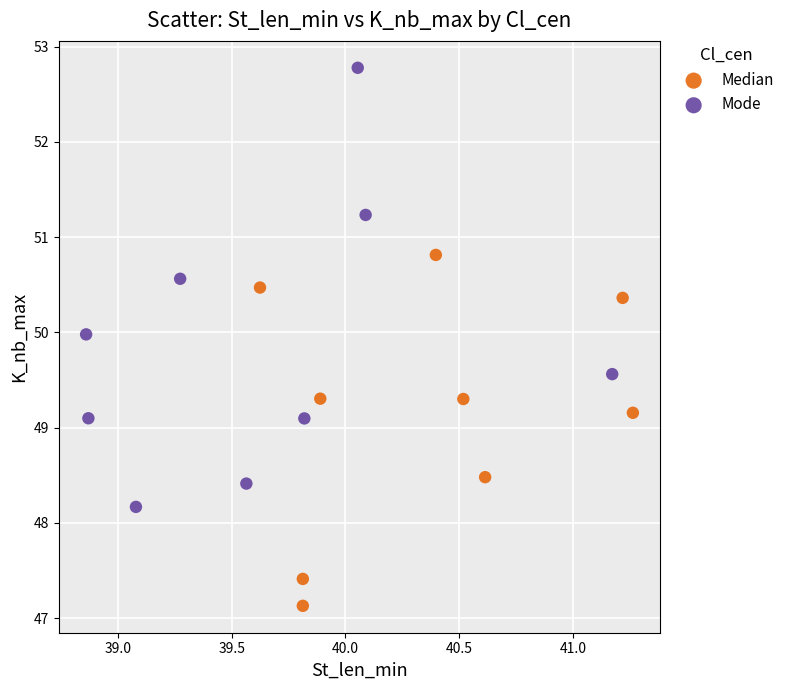

Which series contains the highest Y value?

Mode